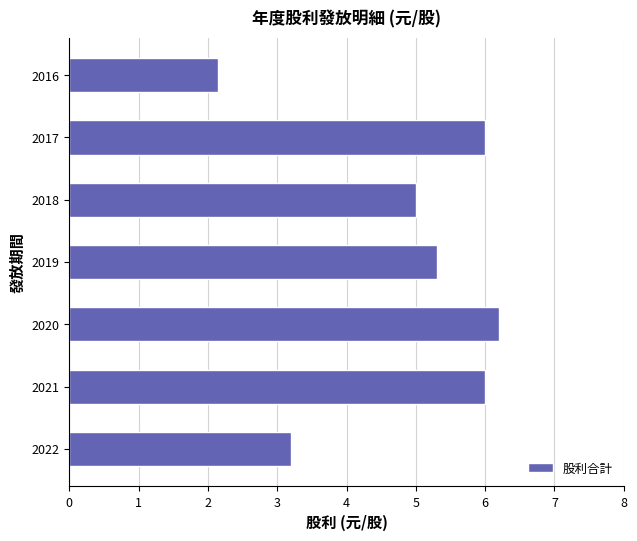

What is the sum of all values?

33.9